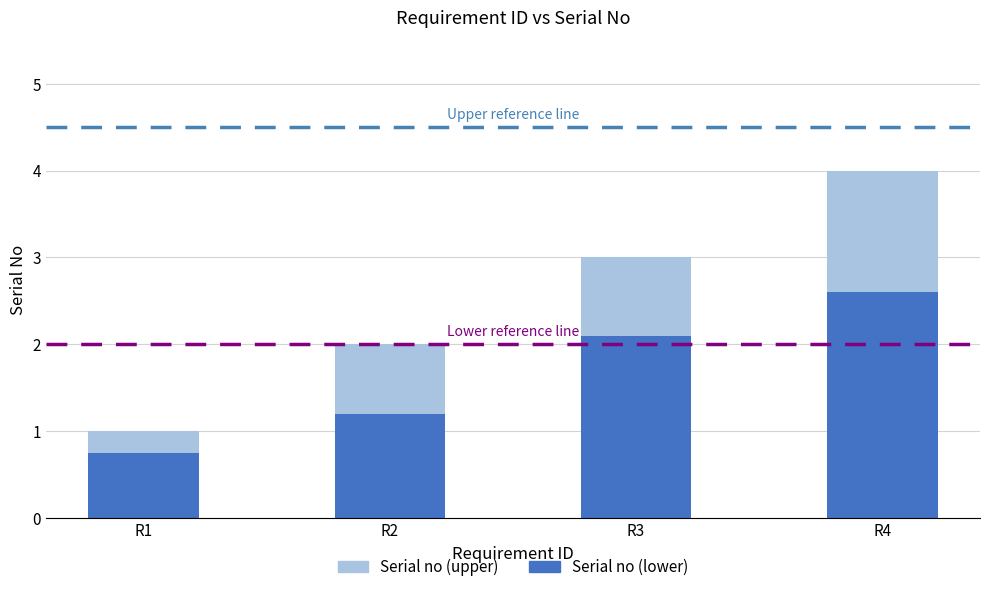

Rank the categories by Serial no (lower) value from lowest to highest.

R1, R2, R3, R4